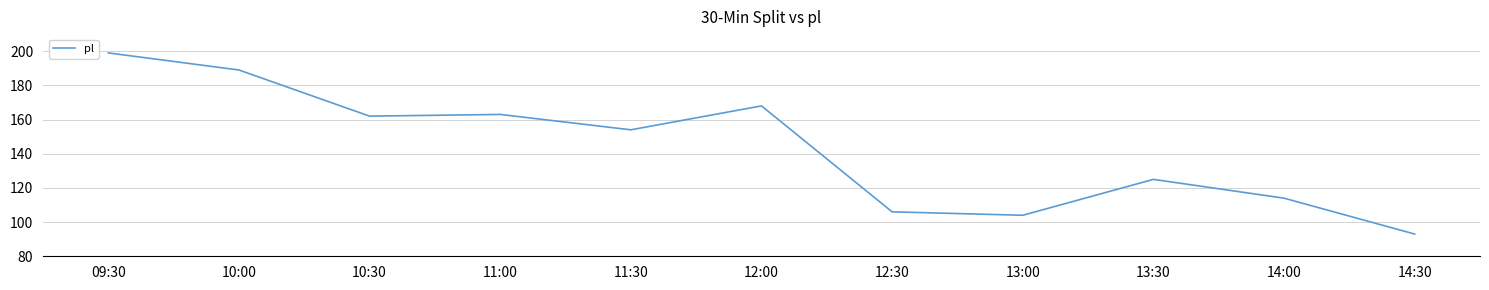

What is the ratio of the value at 10:00 to the value at 10:30?

1.2